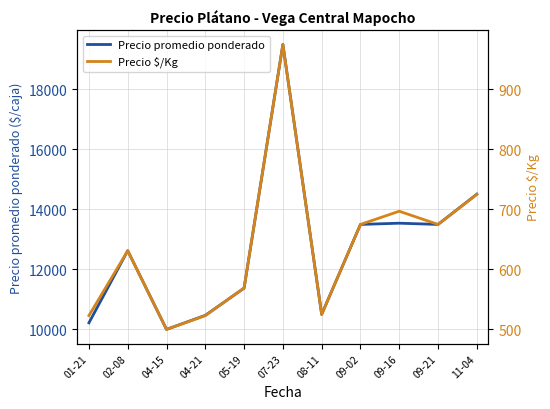

How many lines are shown in the chart?

2